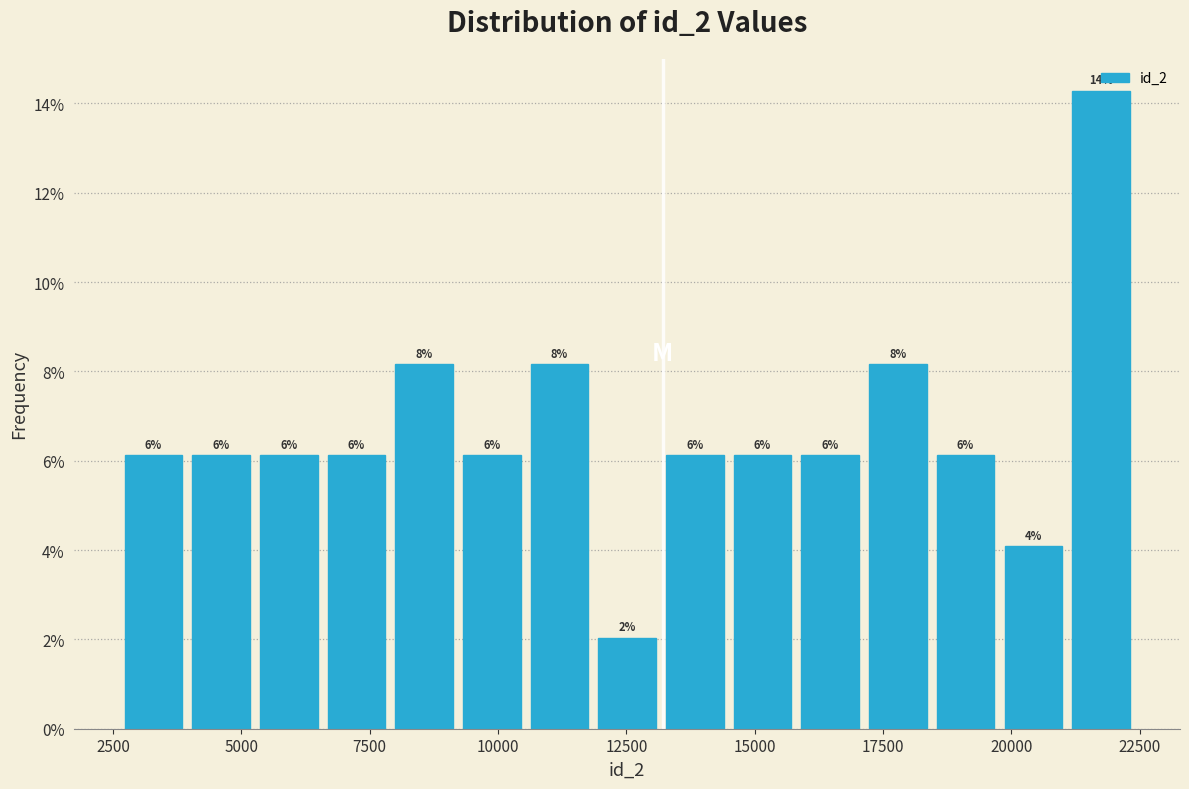

Read against the x-axis, roughly where is the centre of the tallest bar?

21500